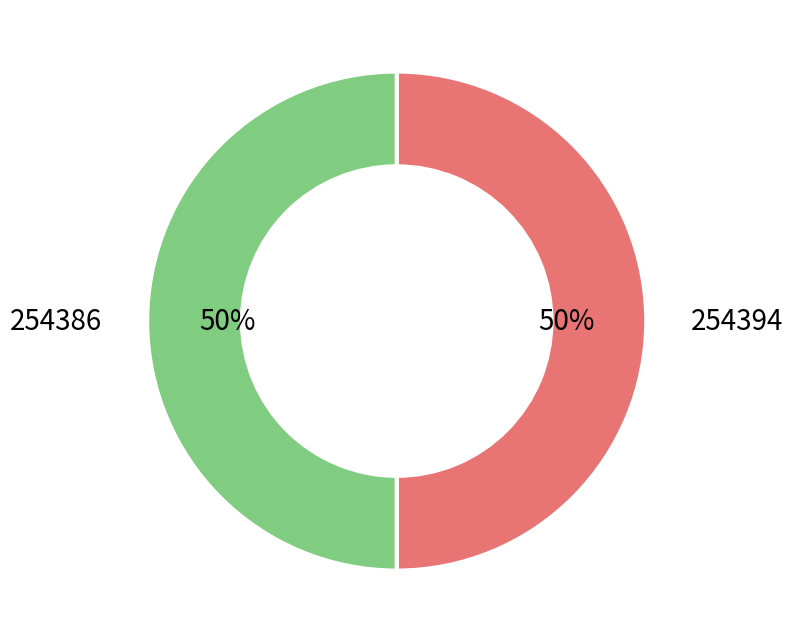

To the nearest percent, what is the average slice percentage?

50%